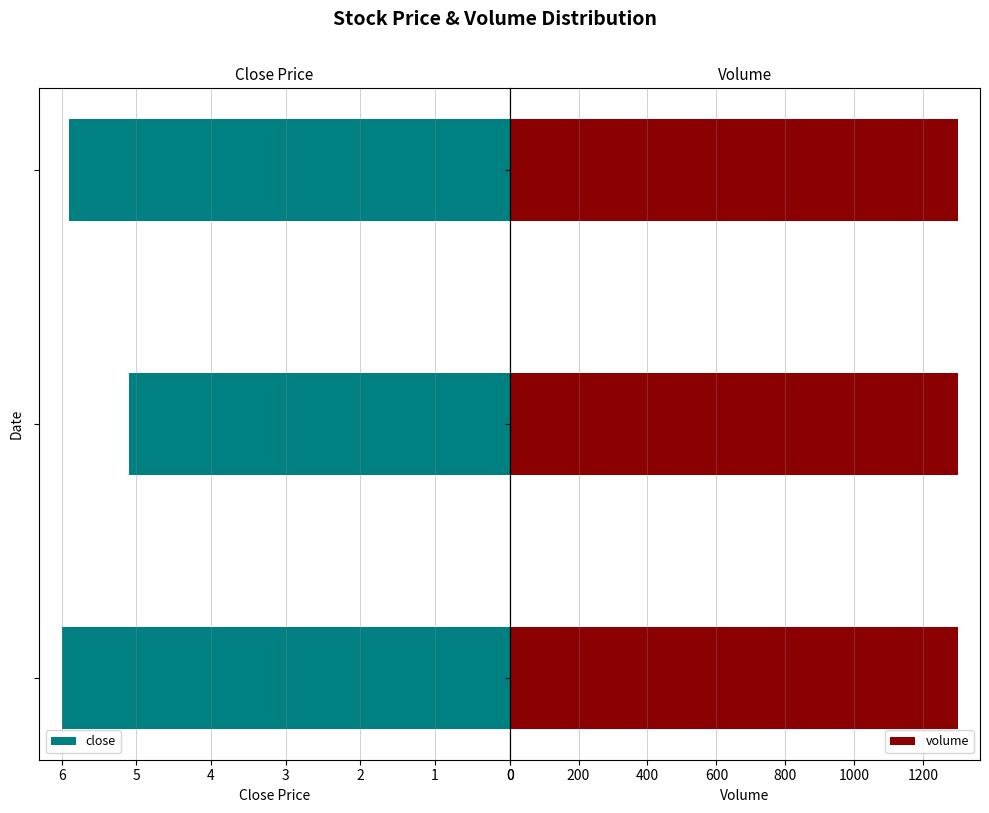

What is the sum of all close values?

17.0